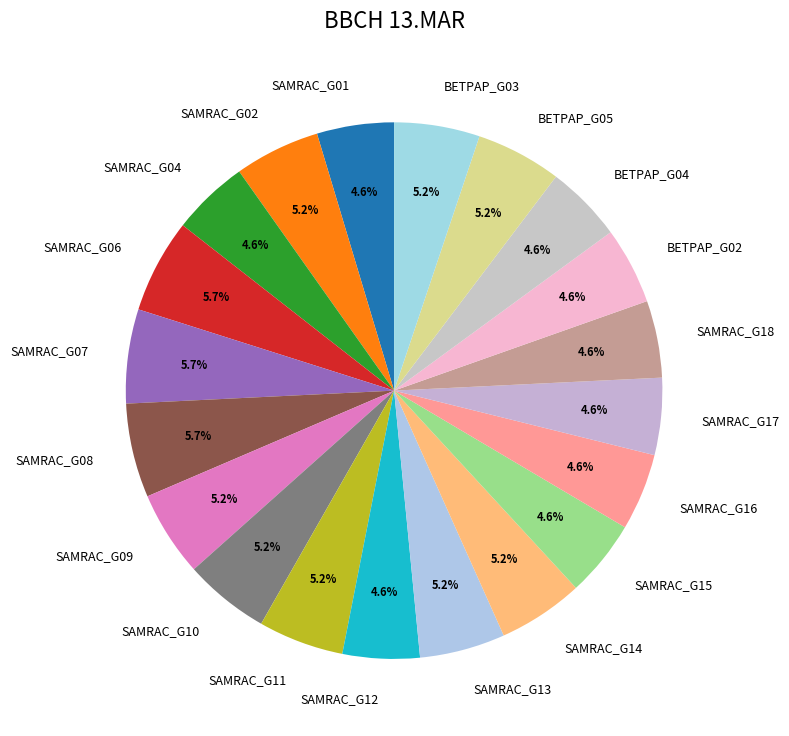

Does SAMRAC_G09 represent more than half of the total?

No